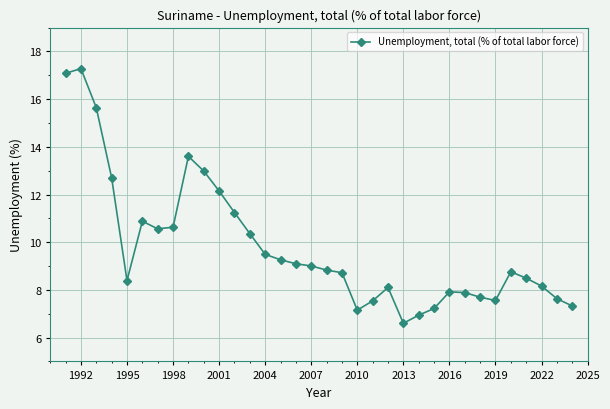

What is the value of the 21st point from the left?

7.5